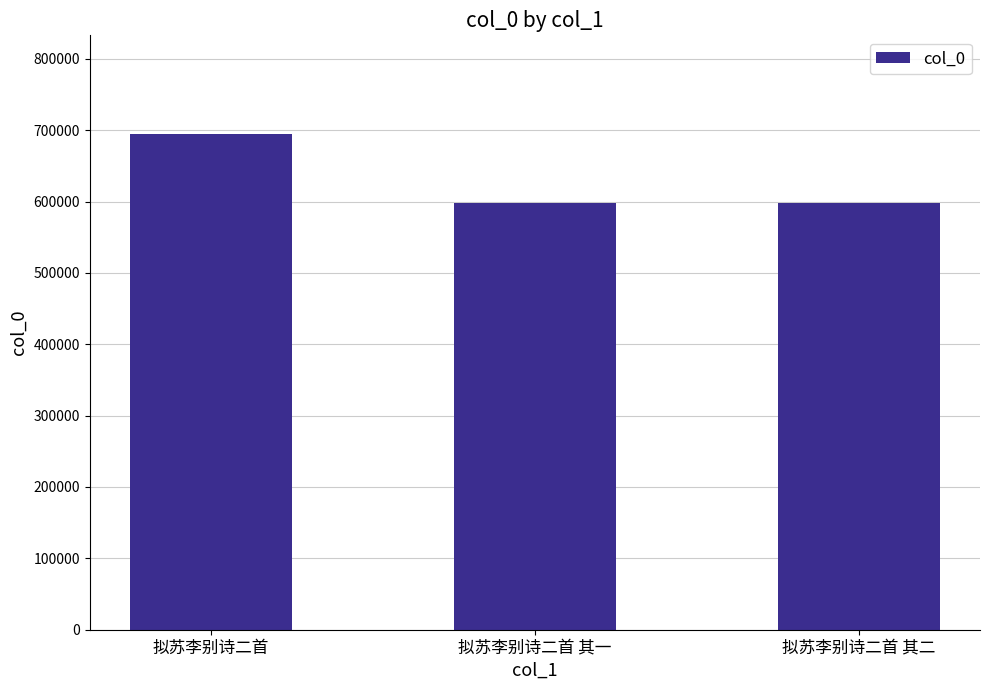

What is the greatest value displayed?

694036